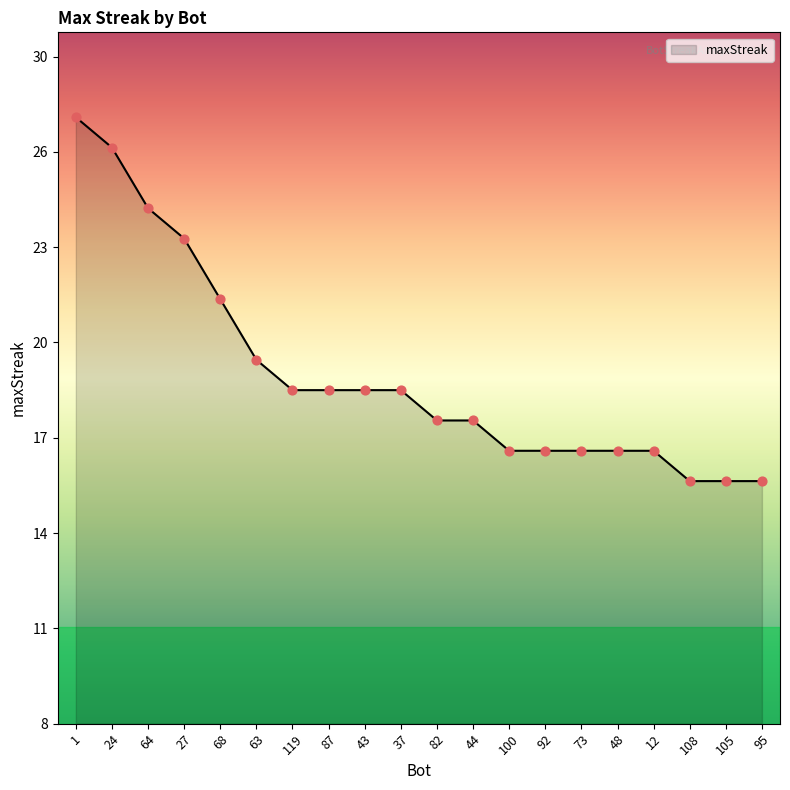

Is this an area chart (filled region under the line)?

Yes